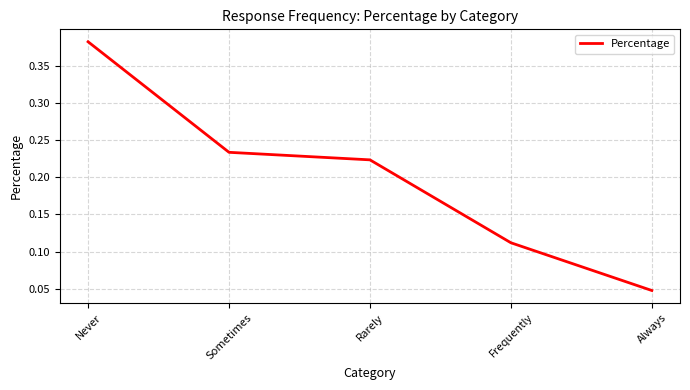

At which category does the chart reach its peak across all series?

Never